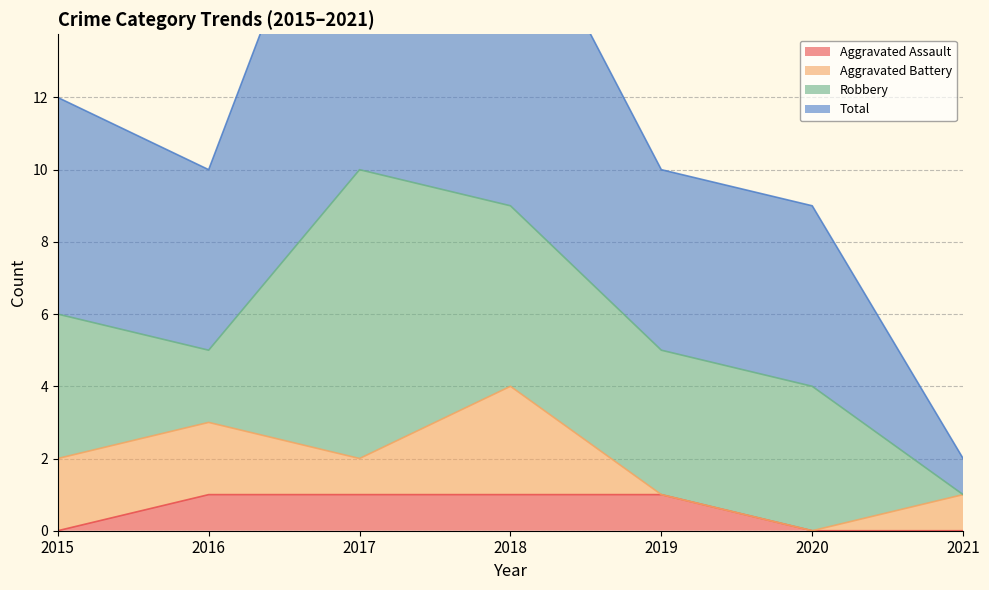

What is the difference between the Total values at 2021 and 2015?

10